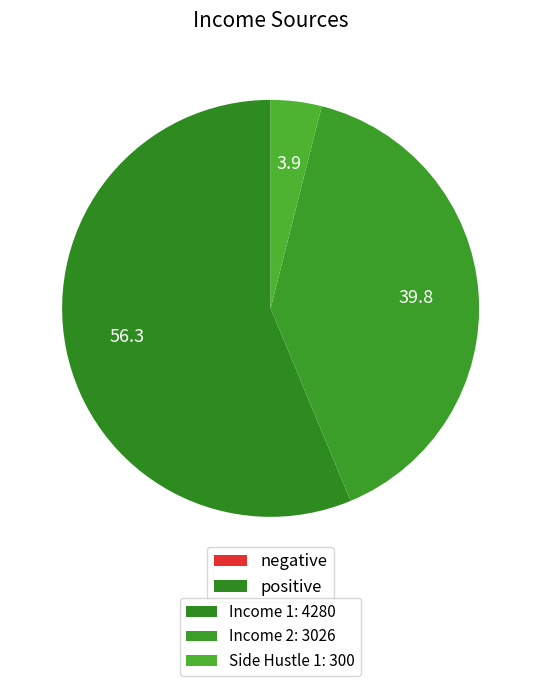

Is there any slice that represents more than half of the pie?

Yes